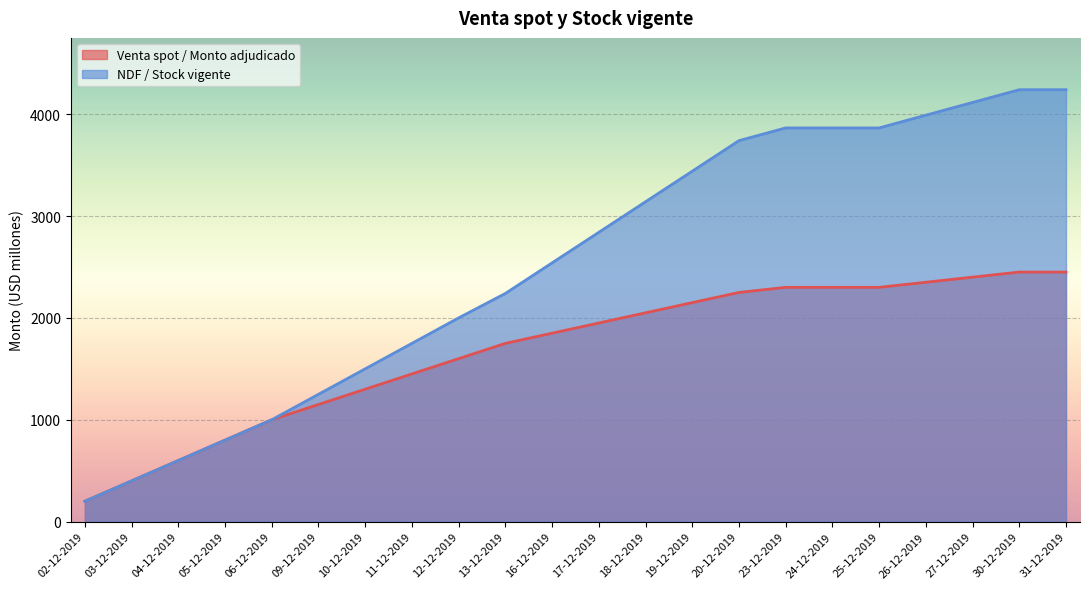

True or false: Venta spot / Monto adjudicado and NDF / Stock vigente intersect in this chart.

False